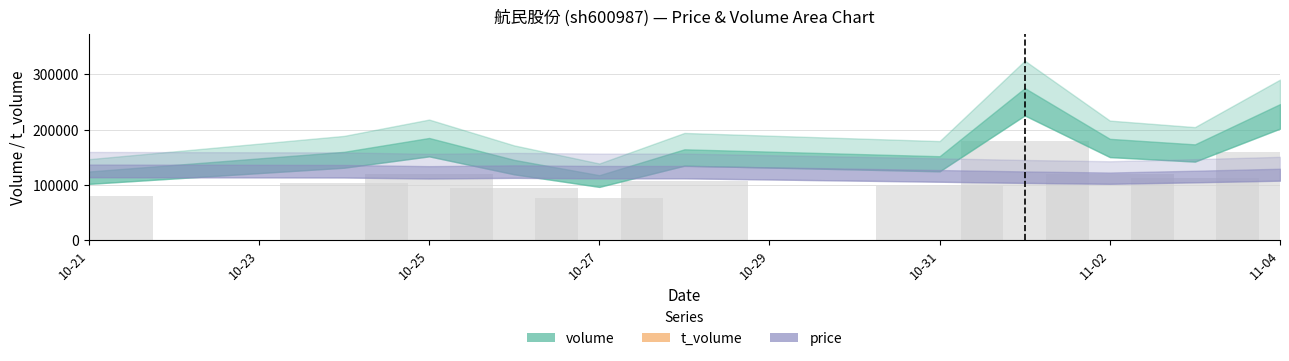

What is the greatest value displayed?

178877.4